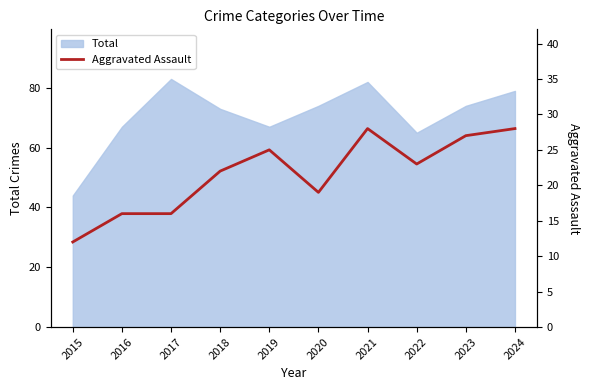

Is it true that Total equals 88 at 2022?

False